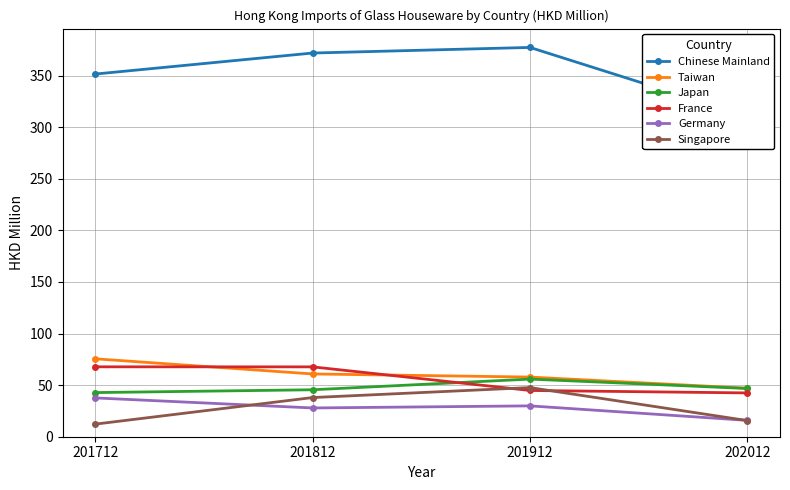

Reading left to right, extract all data points from this chart.

Chinese Mainland: 201712=351.5	201812=371.9	201912=377.3	202012=310.6
Taiwan: 201712=75.5	201812=60.8	201912=57.8	202012=47.0
Japan: 201712=42.8	201812=45.5	201912=55.9	202012=46.7
France: 201712=67.7	201812=67.7	201912=44.8	202012=42.4
Germany: 201712=37.6	201812=27.9	201912=29.9	202012=15.9
Singapore: 201712=12.2	201812=38.0	201912=47.6	202012=15.6